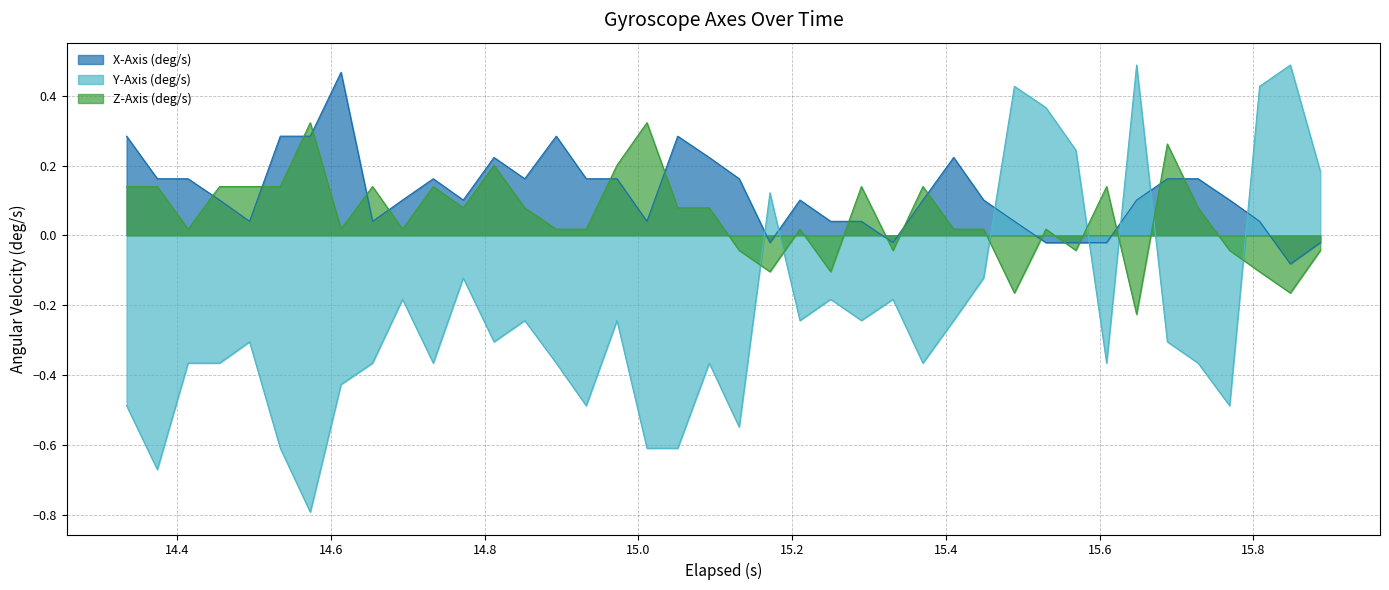

What is the smallest value displayed?

-0.8